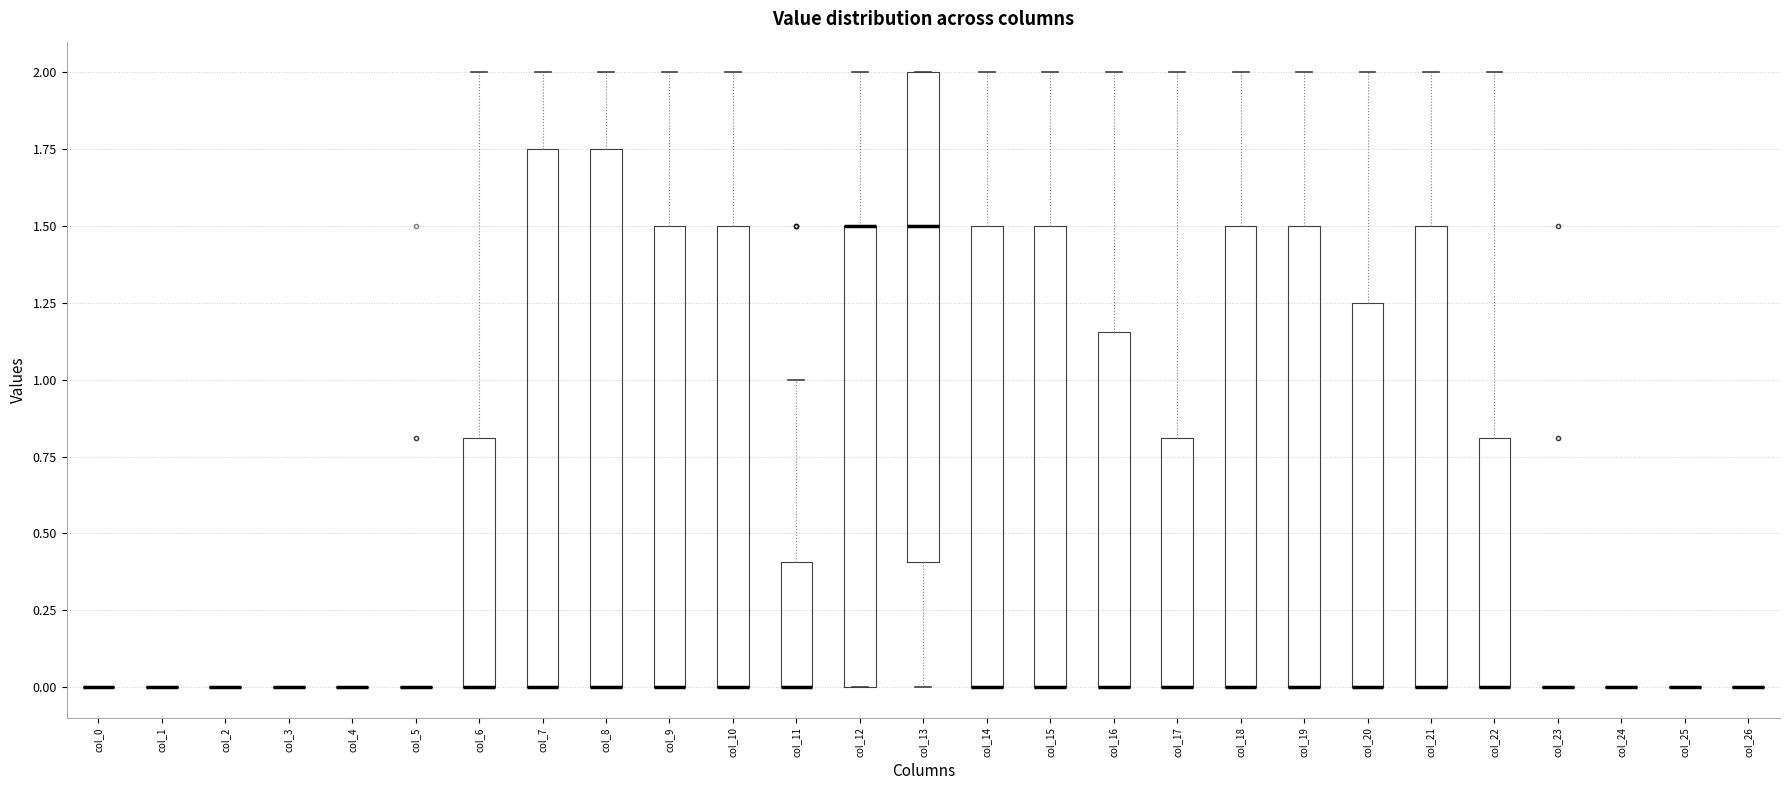

Where is the upper edge of the box for col_18 on the y-axis? The values are not printed on the chart, so give them approximately, as read against the axis.

1.50